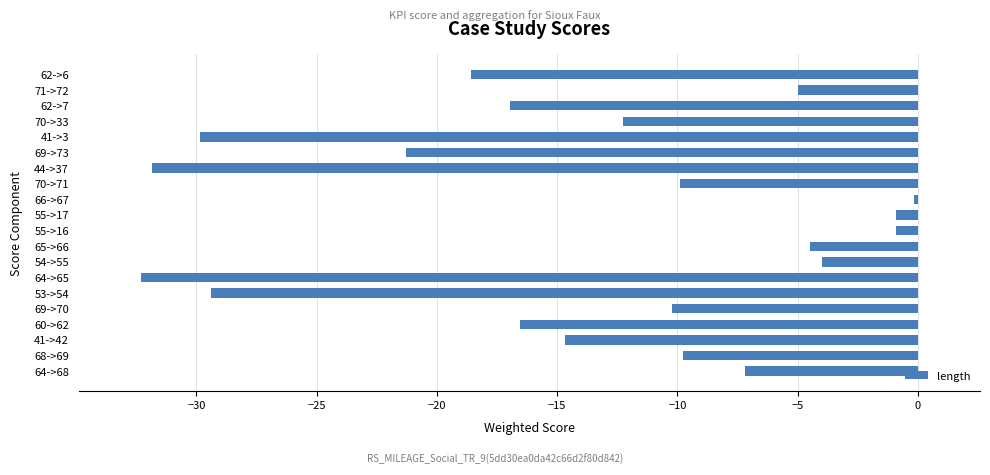

True or false: the data shows -27.6 at 62->6.

False